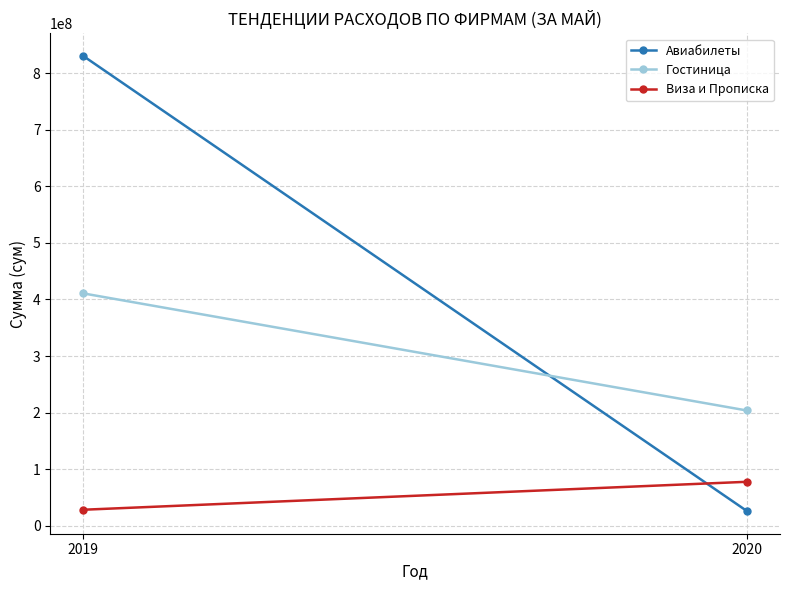

What is the difference between the Авиабилеты values at 2020 and 2019?

804401826